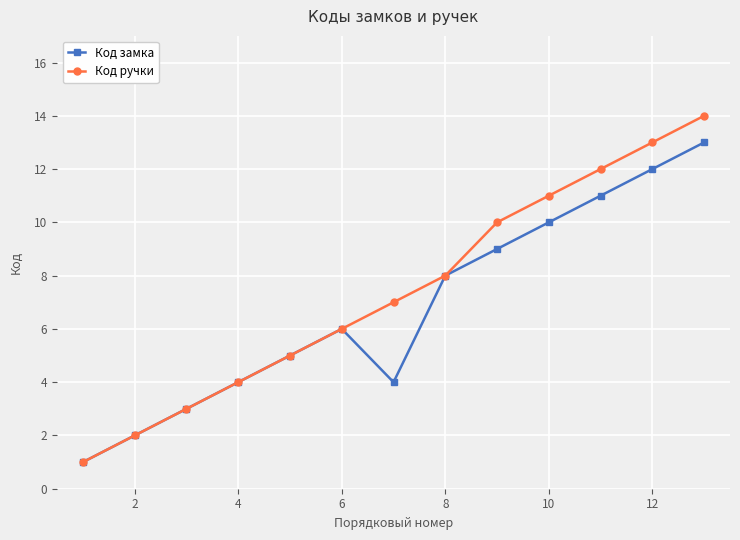

Rank the series by their maximum value, from highest to lowest.

Код ручки, Код замка